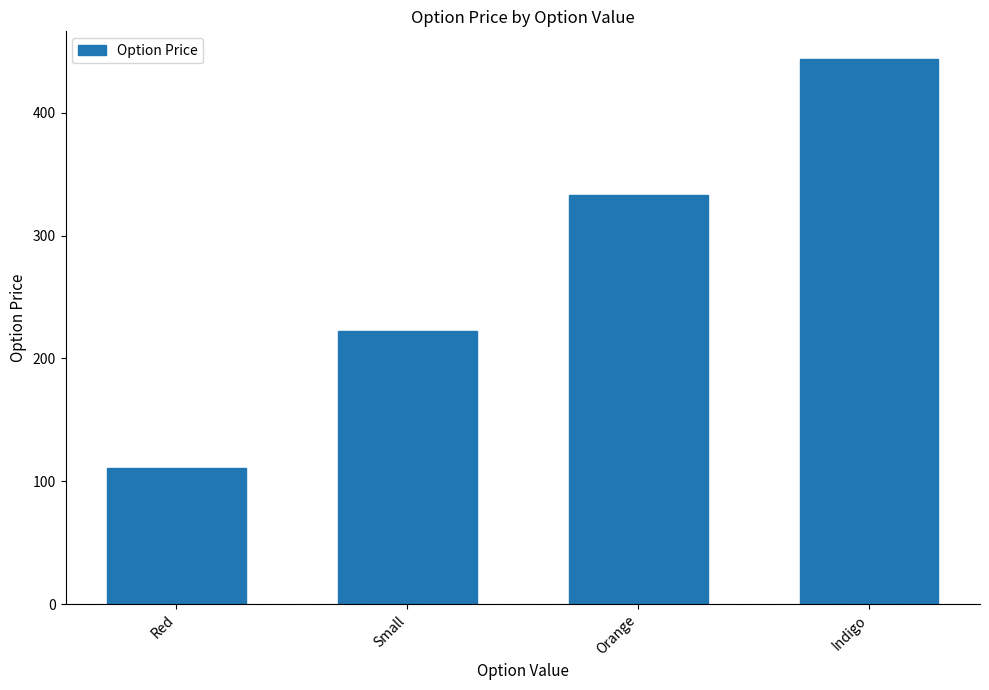

List the labels in order of value, smallest first.

Red, Small, Orange, Indigo